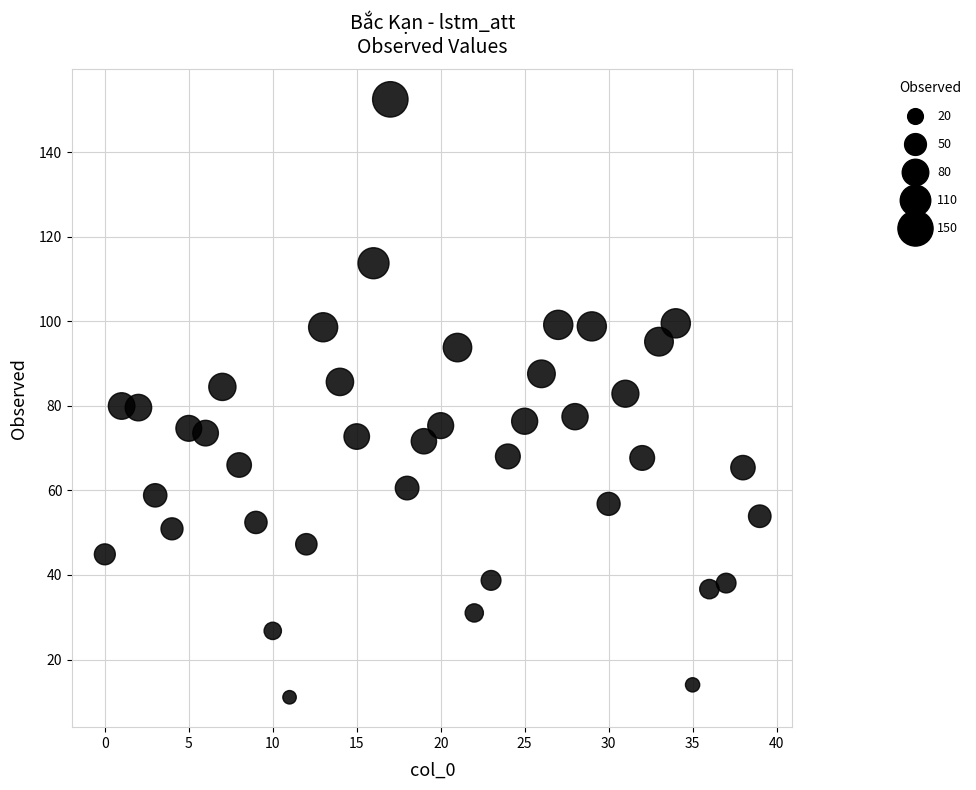

What is the range of Y values (max minus min)?

141.4